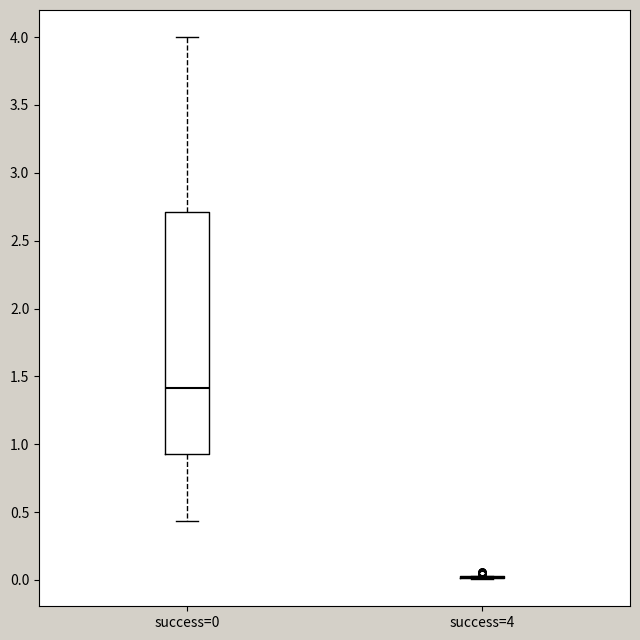

Which box is the tallest, from its lower edge to its upper edge?

success=0